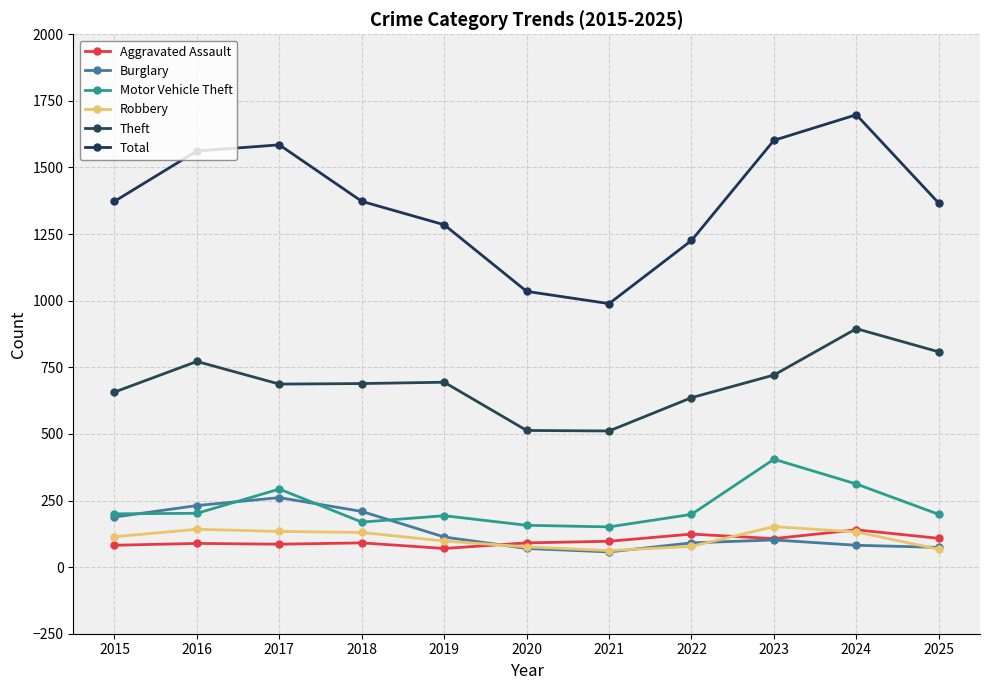

True or false: Burglary has more than 1 points higher than both neighbors.

True